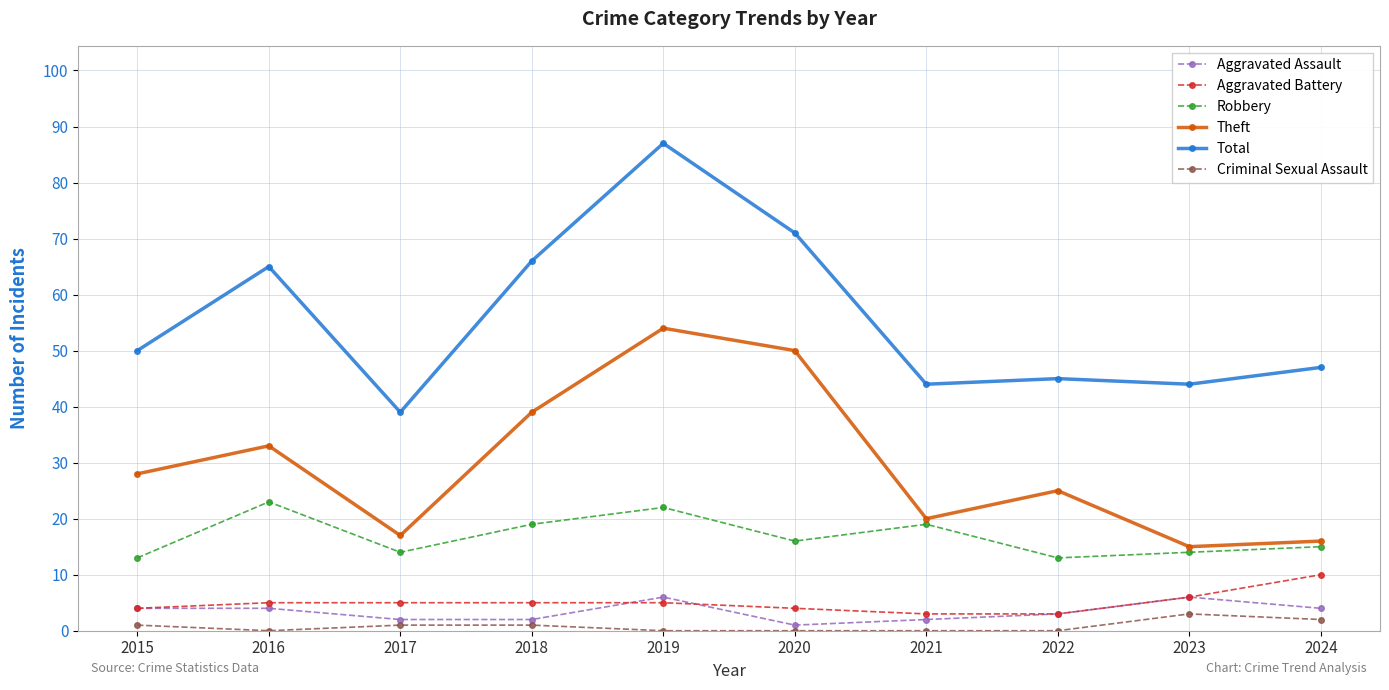

What is the difference between the highest and lowest values at 2024?

45